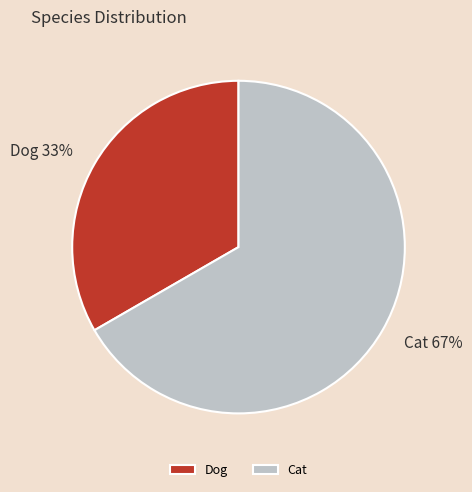

Which has a higher value, Dog or Cat?

Cat